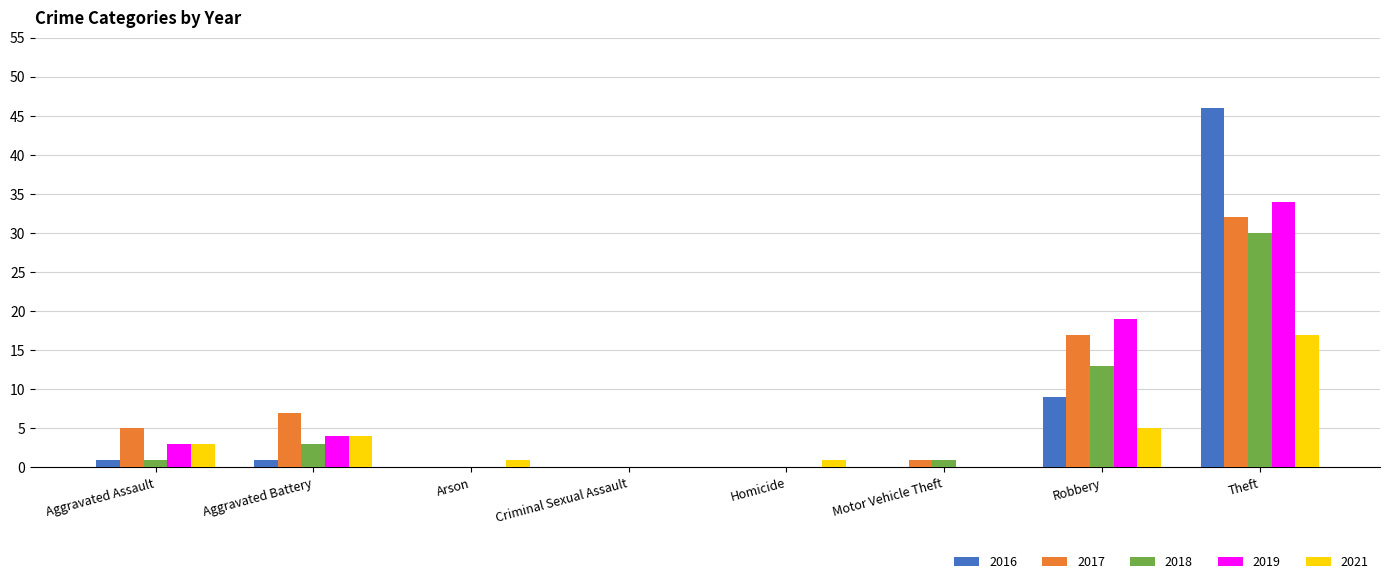

Which series has the widest spread of values?

2016